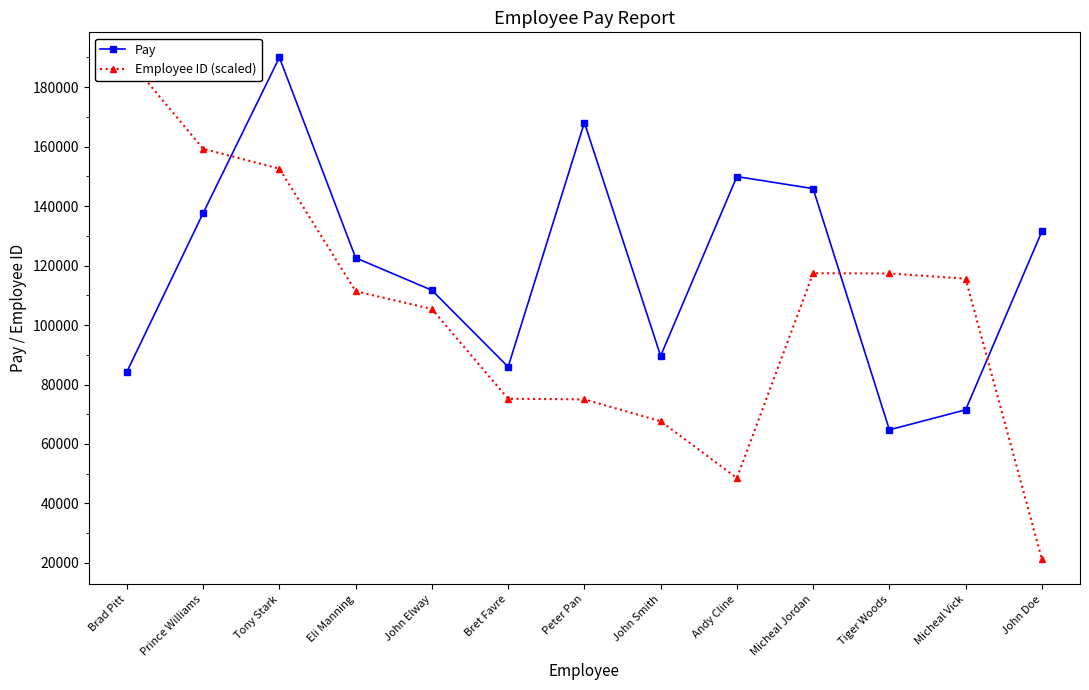

At which label does Pay first exceed 122604?

Prince Williams